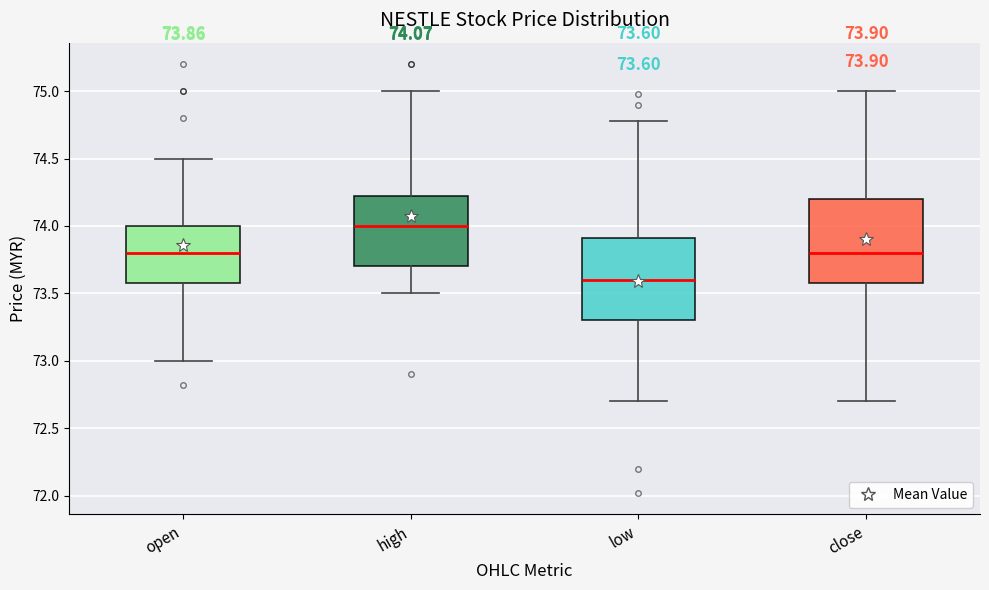

Which box has the lowest median line?

low